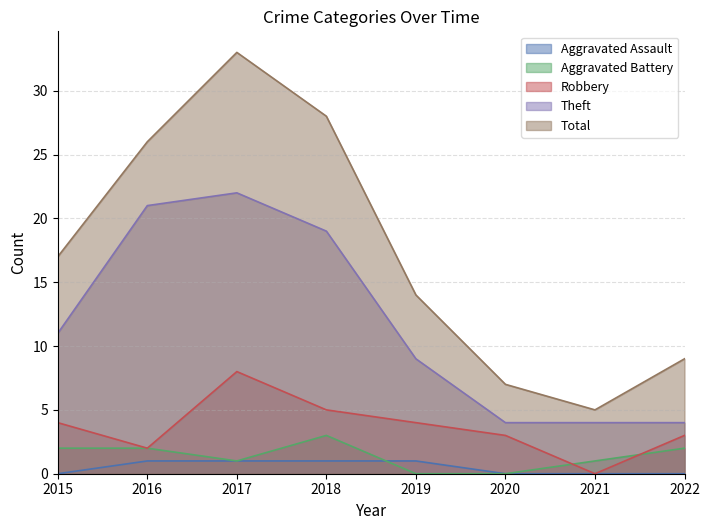

True or false: Robbery and Total intersect in this chart.

False